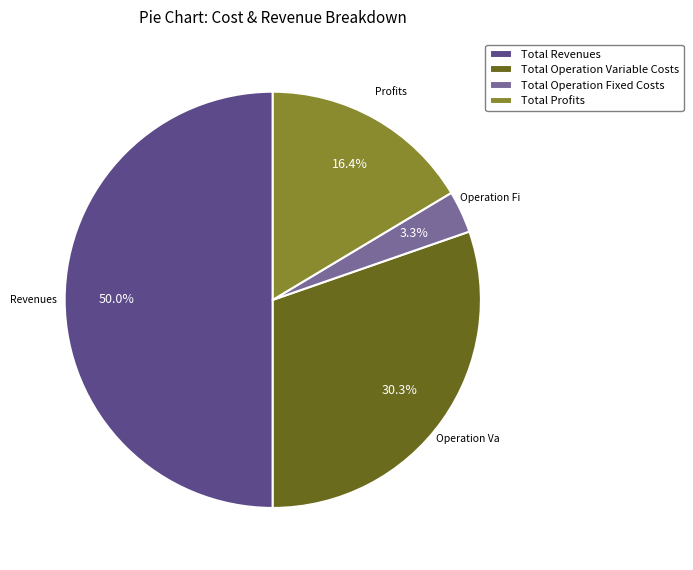

Between Total Revenues and Total Profits, which is larger?

Total Revenues